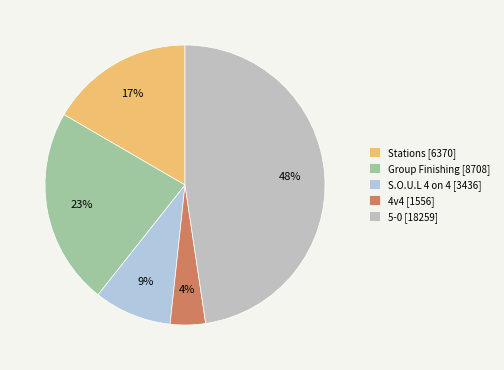

What percentage is the 4v4 slice, to the nearest percent?

4%